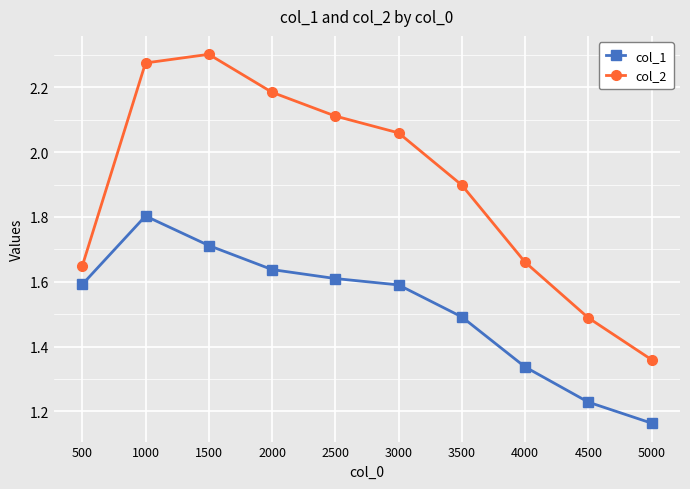

How many lines are shown in the chart?

2